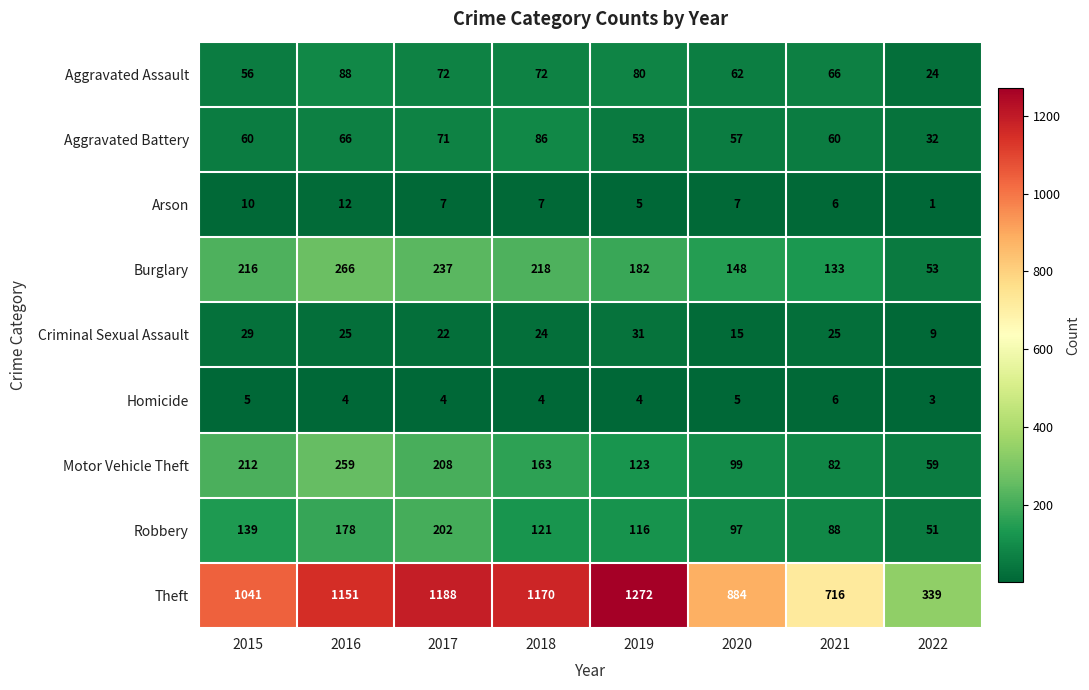

Rank the series at 2017 from highest to lowest value.

Theft, Burglary, Motor Vehicle Theft, Robbery, Aggravated Assault, Aggravated Battery, Criminal Sexual Assault, Arson, Homicide